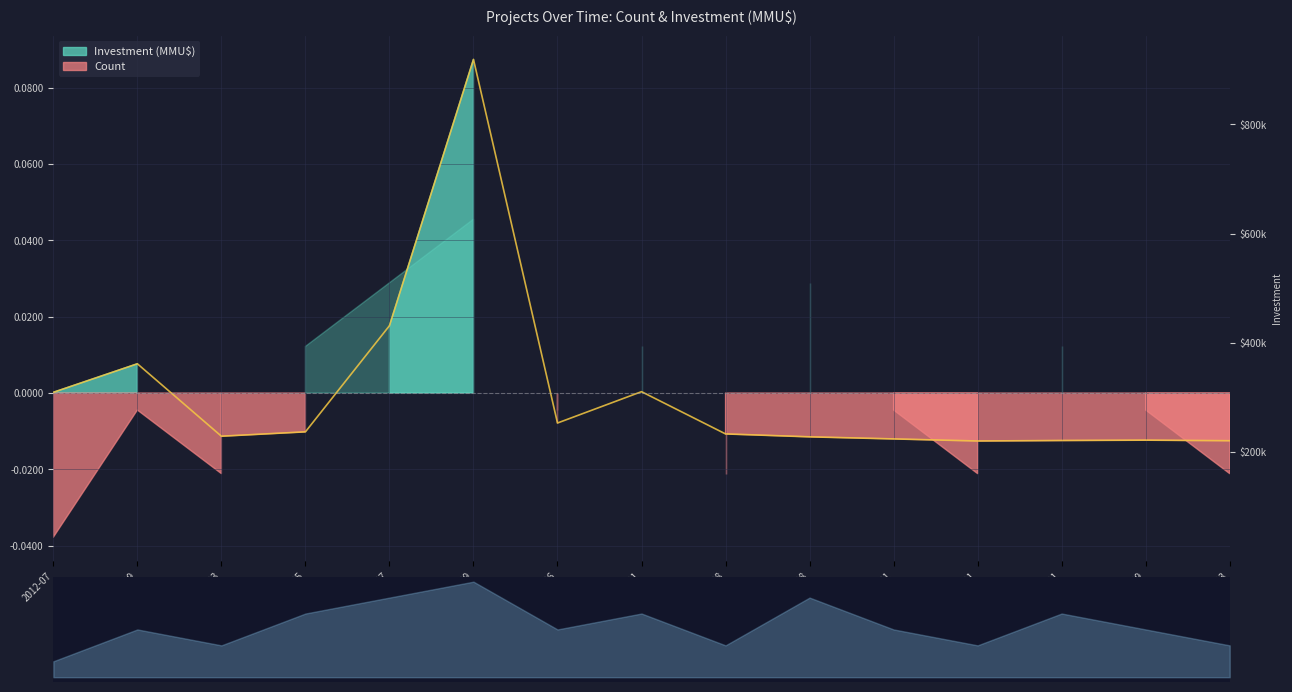

How many lines are shown in the chart?

1